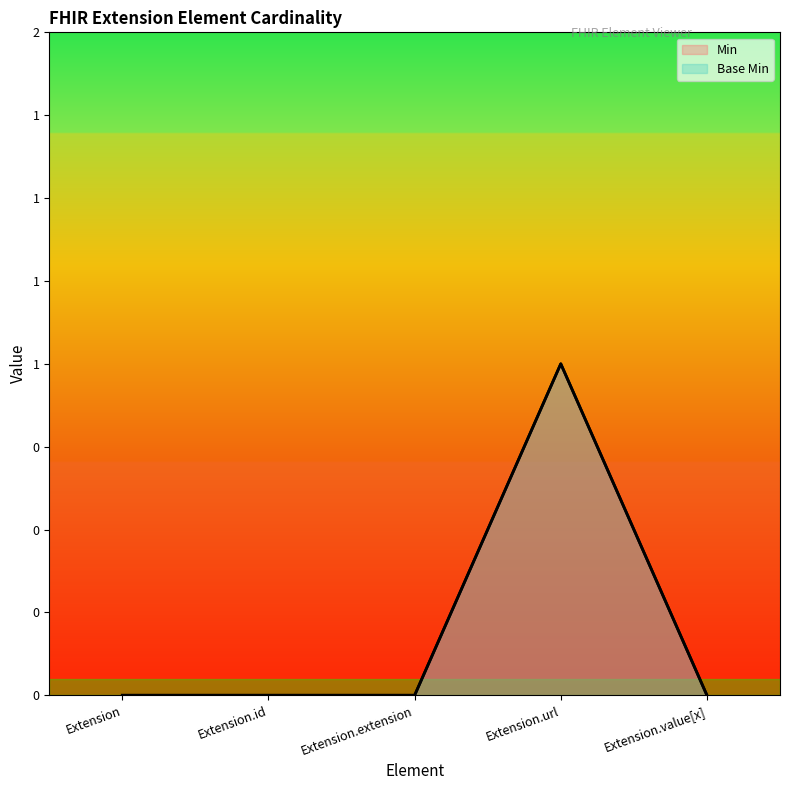

At which label is Base Min closest to 0?

Extension